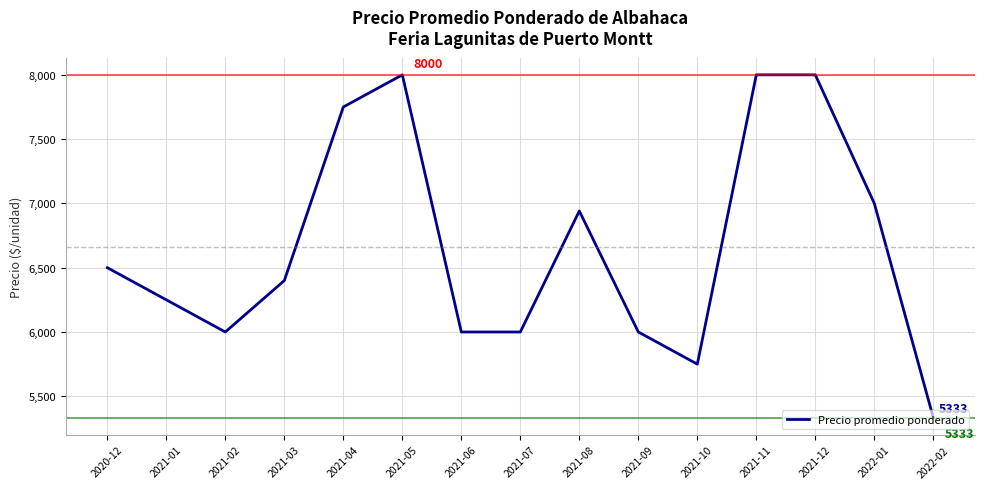

True or false: the data shows 8857 at 2021-07.

False